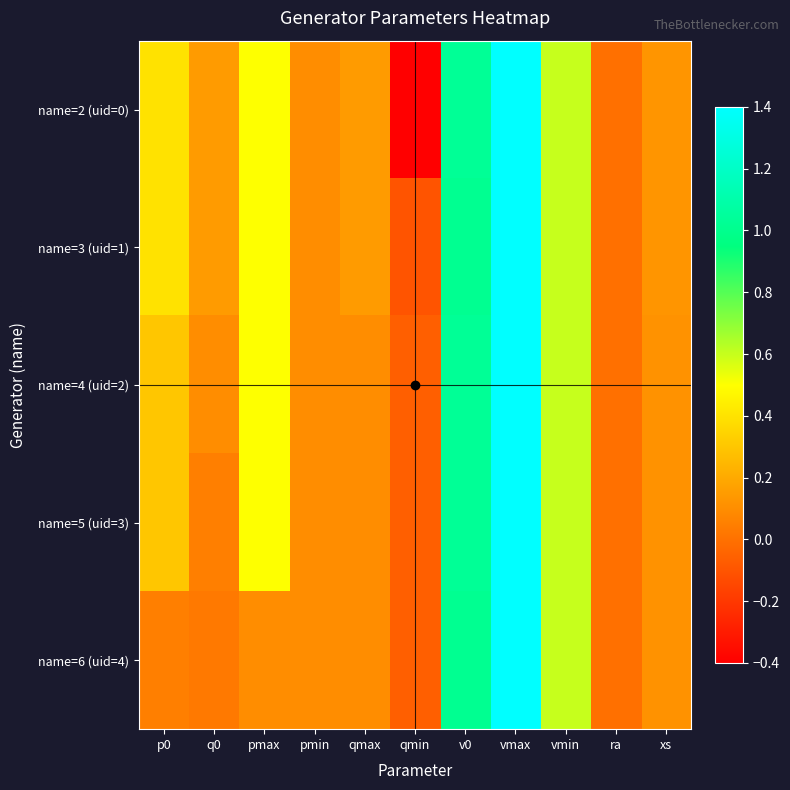

At how many categories does at least one series exceed 0?

9